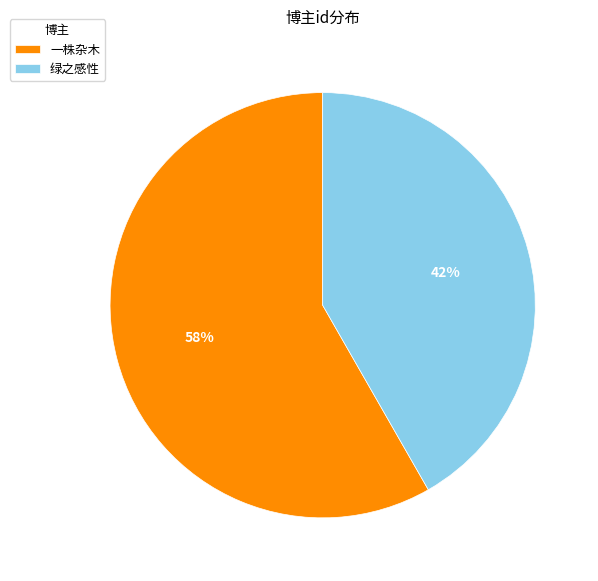

Rank the categories by value from highest to lowest.

一株杂木, 绿之感性